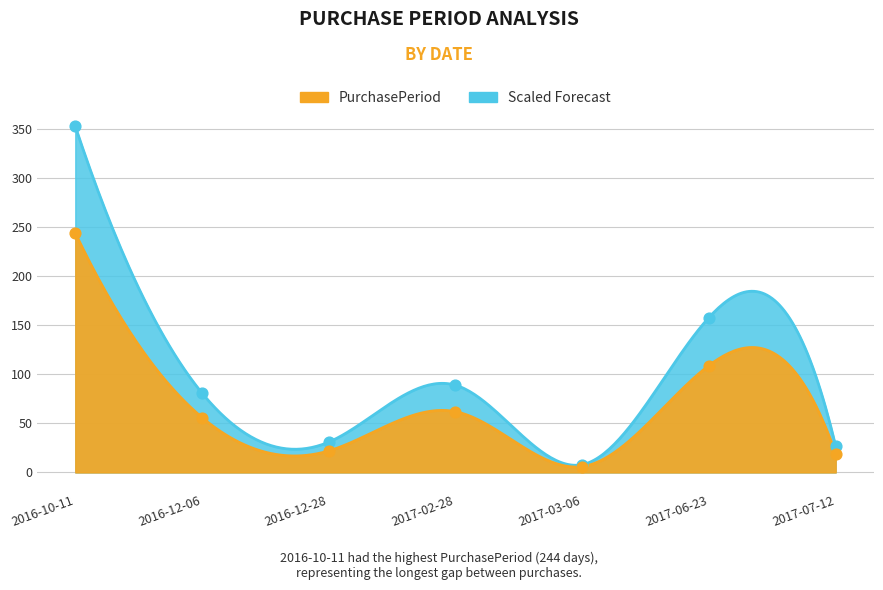

What is the change in value from 2016-12-28 to 2017-07-12?

-3